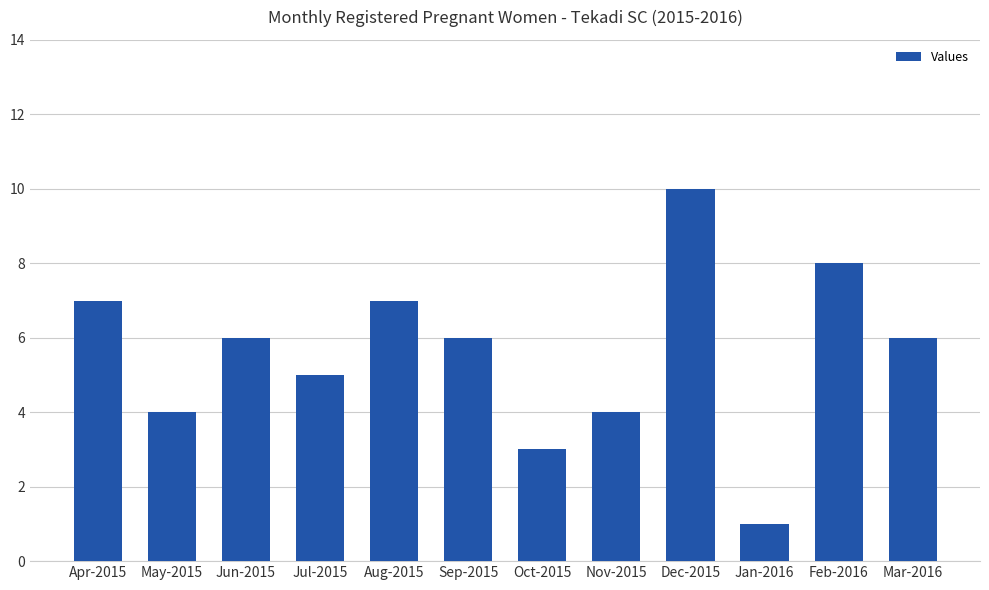

The chart shows a value of 1 at Jan-2016. True or false?

True